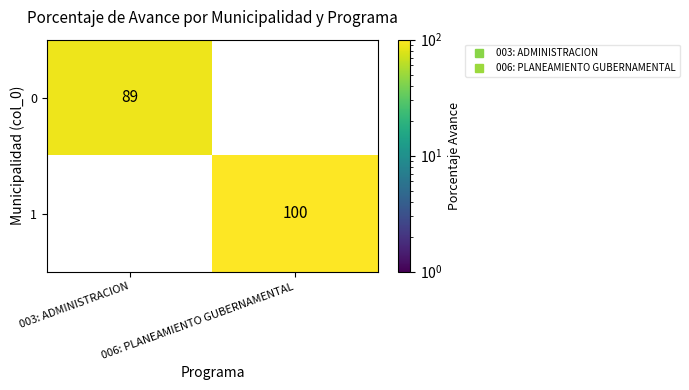

What is the difference between the highest and lowest values at 006: PLANEAMIENTO GUBERNAMENTAL?

100